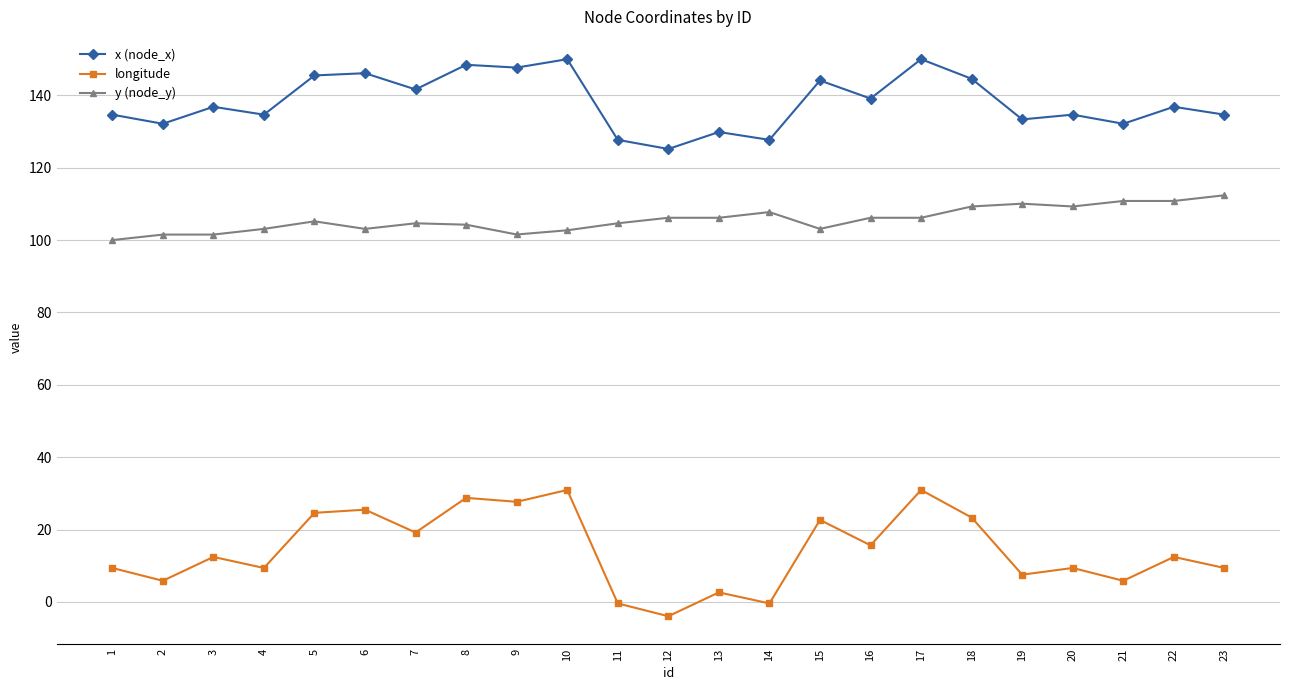

True or false: longitude has a value of 12.4 at 3.

True